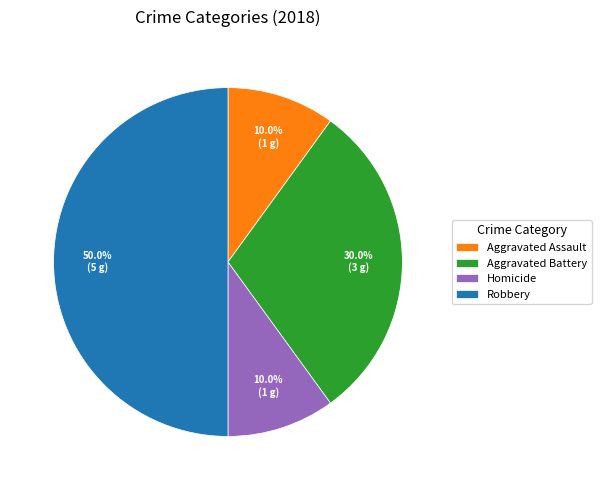

Does Aggravated Battery account for over 50% of the chart?

No